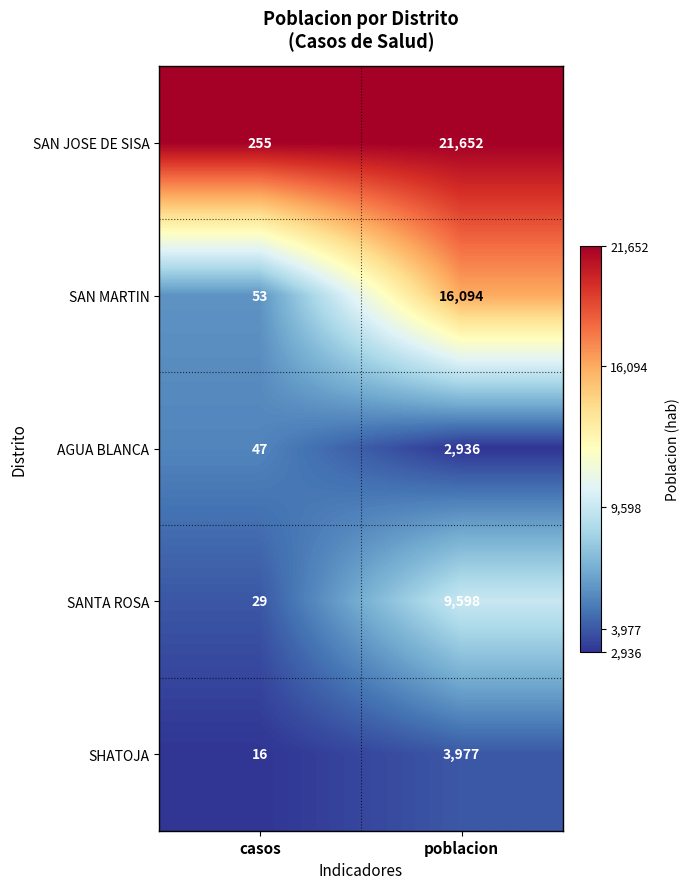

What is the difference between the highest and lowest values at casos?

239